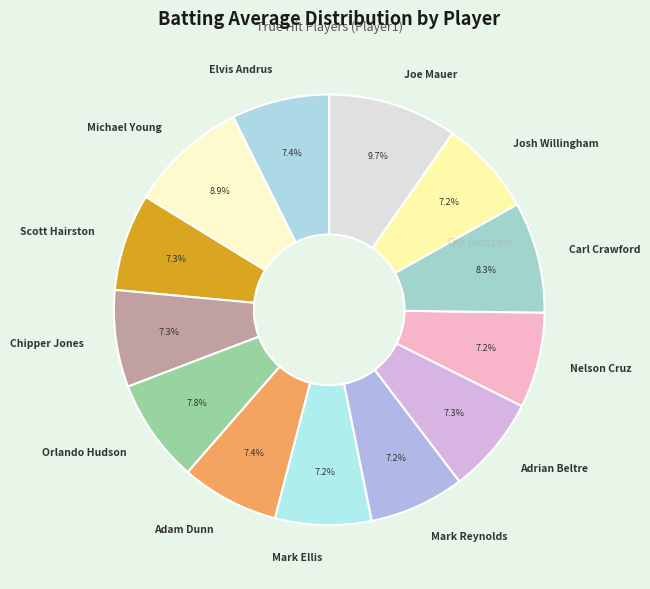

To the nearest percent, what percentage of the pie is Michael Young?

9%